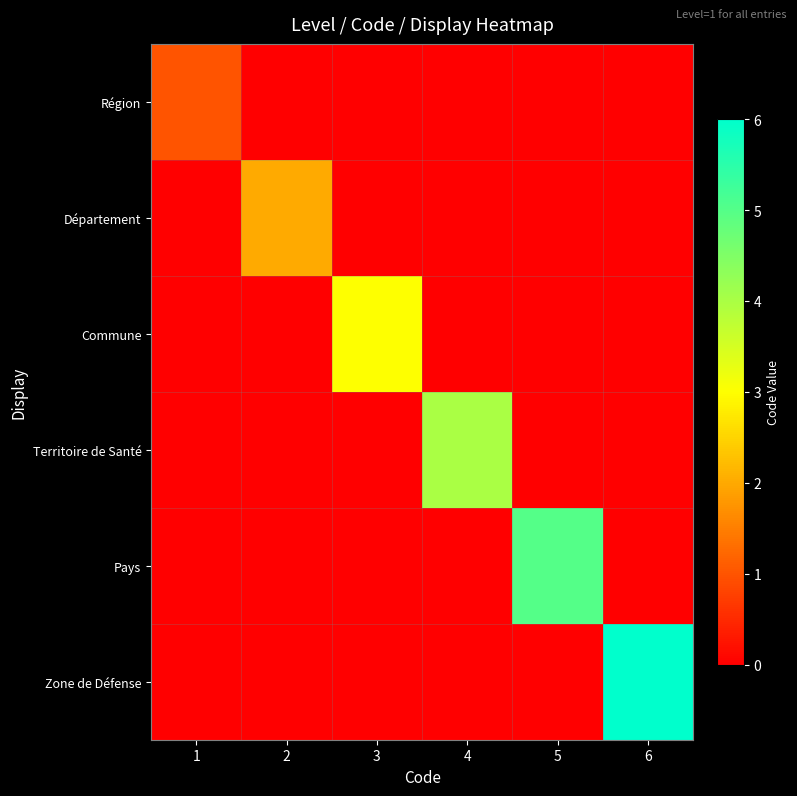

List the series in order of their peak value, highest first.

Zone de Défense, Pays, Territoire de Santé, Commune, Département, Région